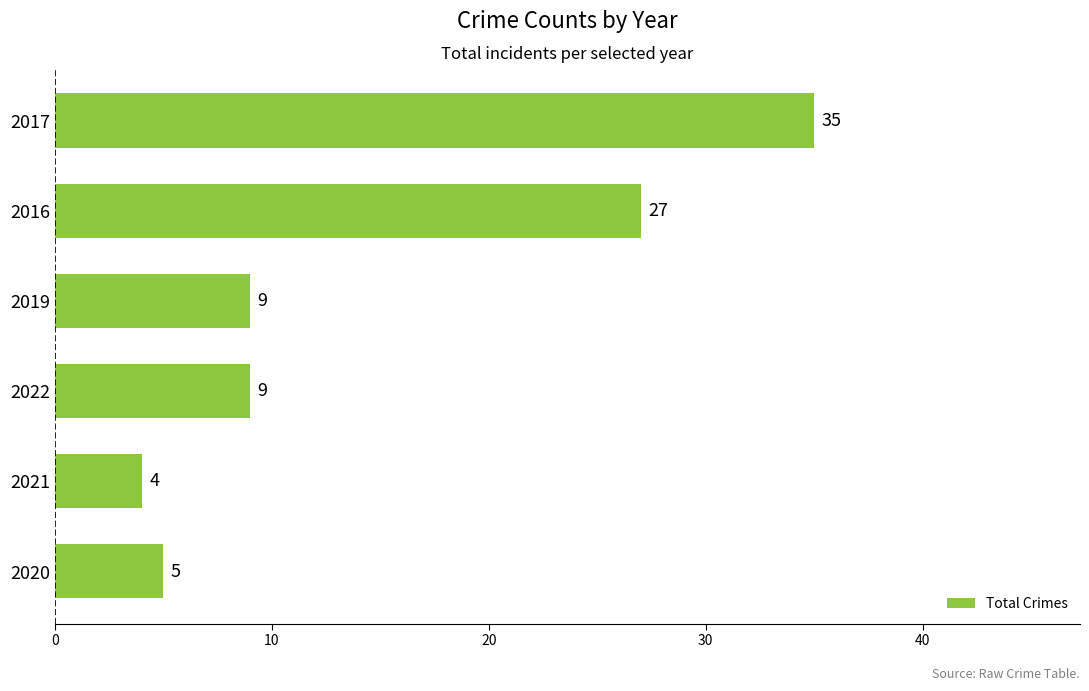

What is the difference between the values at 2020 and 2017?

30